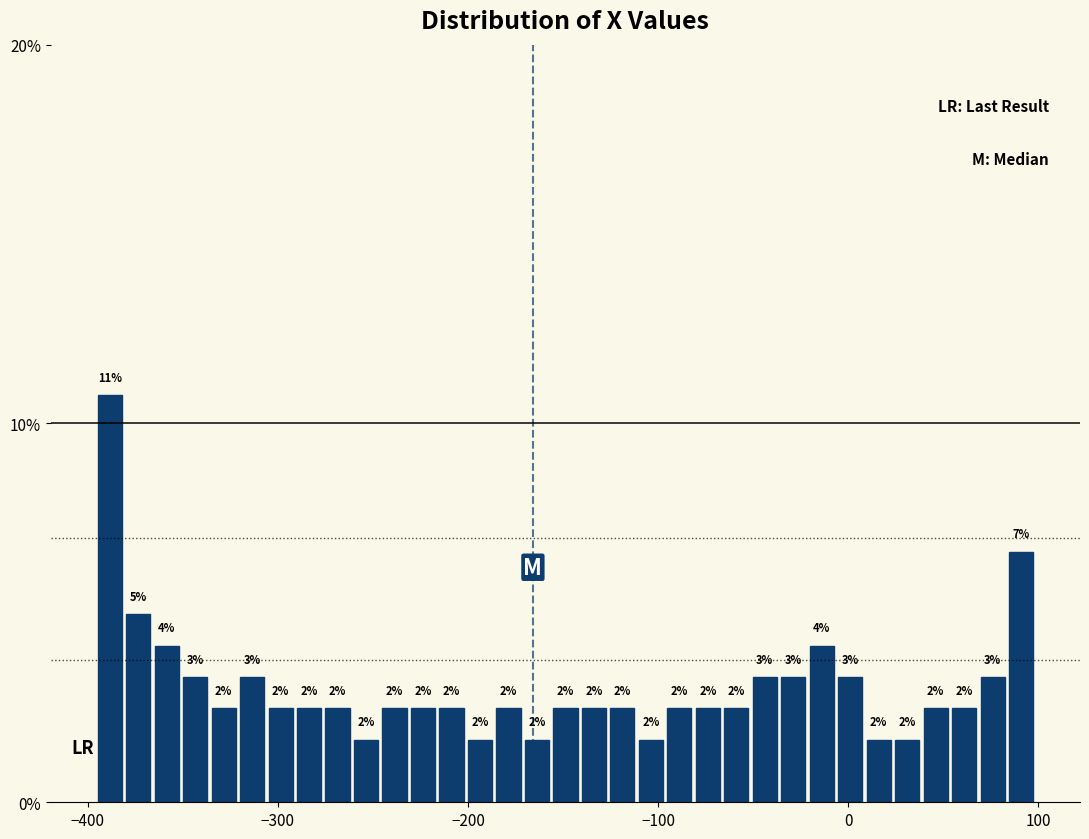

Read against the x-axis, roughly where is the centre of the tallest bar?

-390